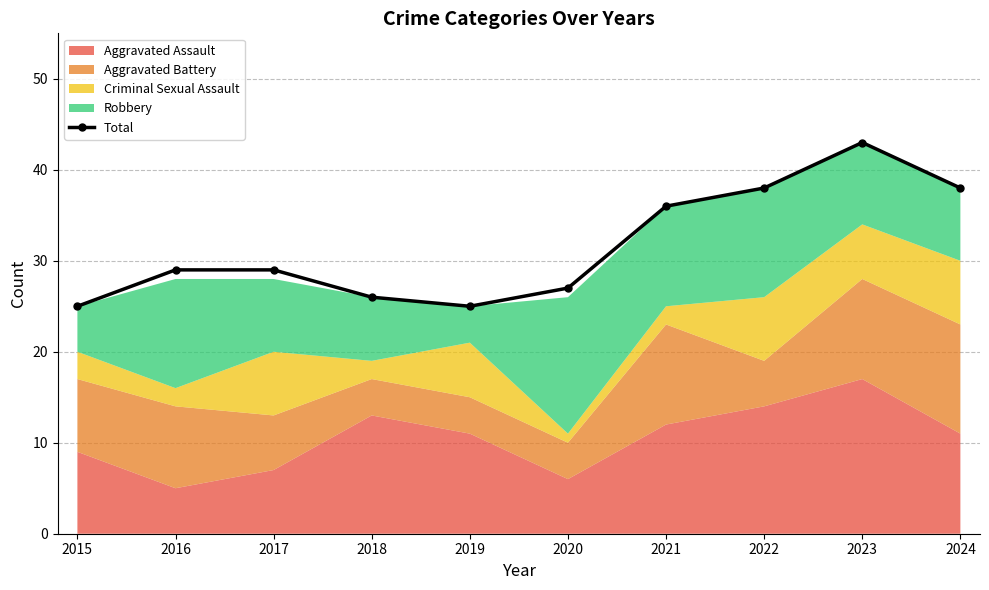

Reading left to right, extract all data points from this chart.

2015=25	2016=29	2017=29	2018=26	2019=25	2020=27	2021=36	2022=38	2023=43	2024=38